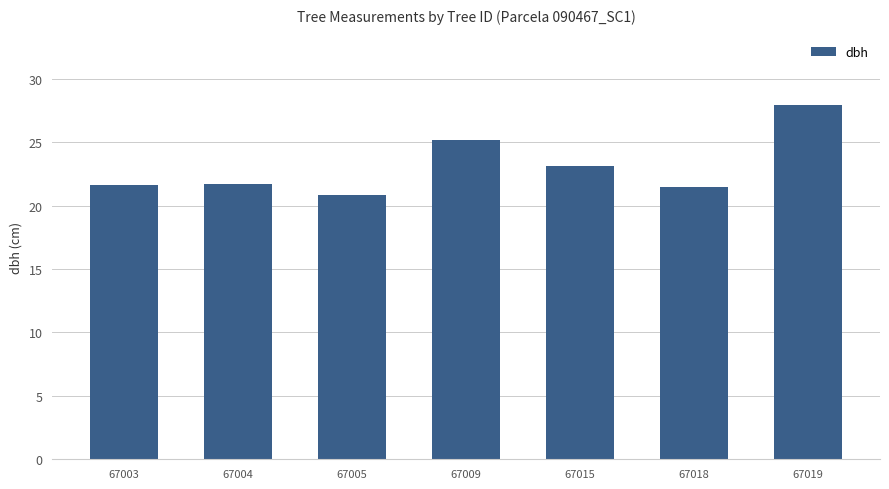

Which category has the highest value across all series?

67019